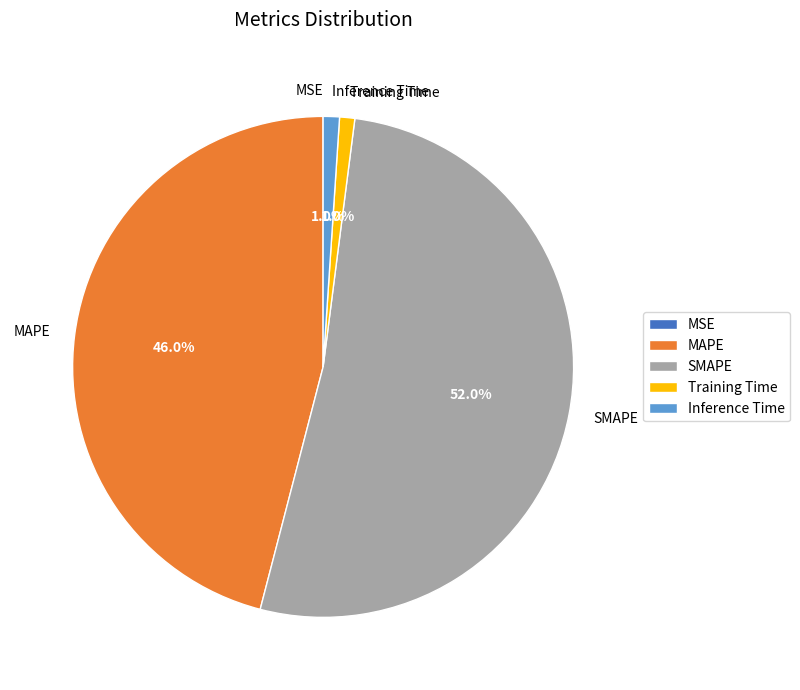

True or false: Inference Time accounts for 1% of the total.

True